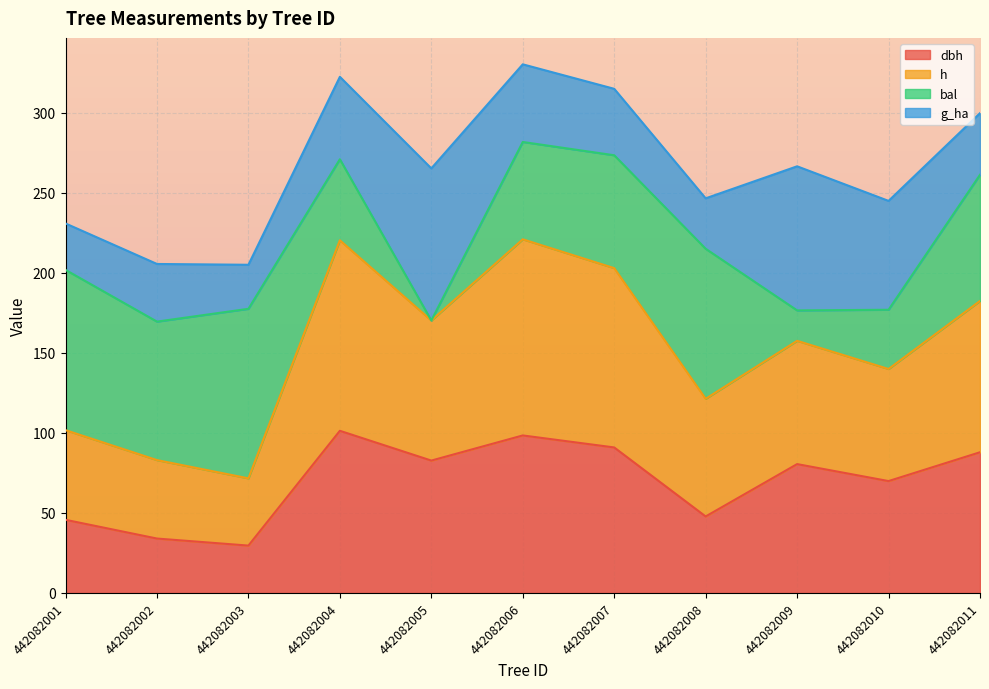

At which label is dbh closest to 65?

442082010